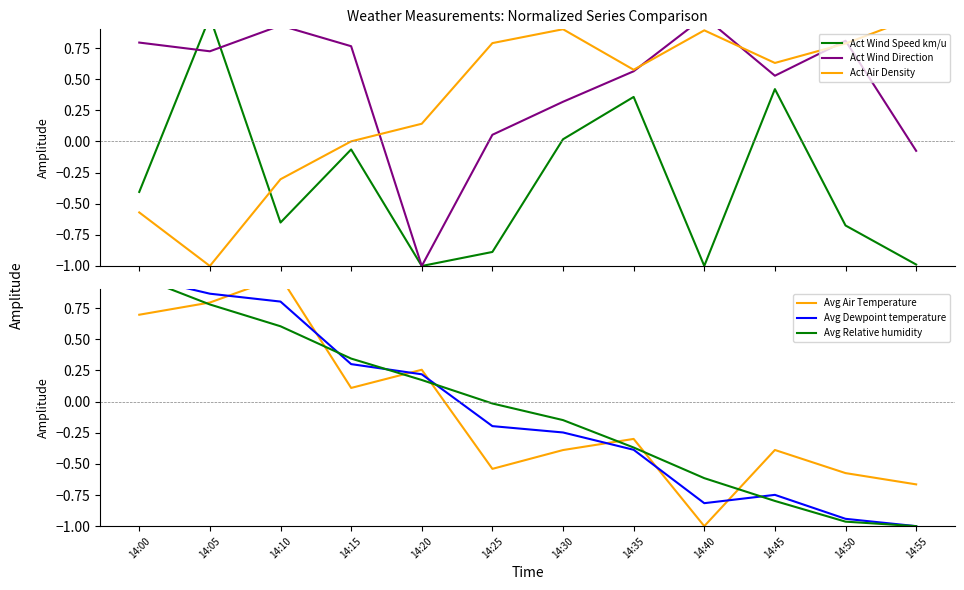

At which category does Act Wind Speed km/u reach its first local valley?

14:10